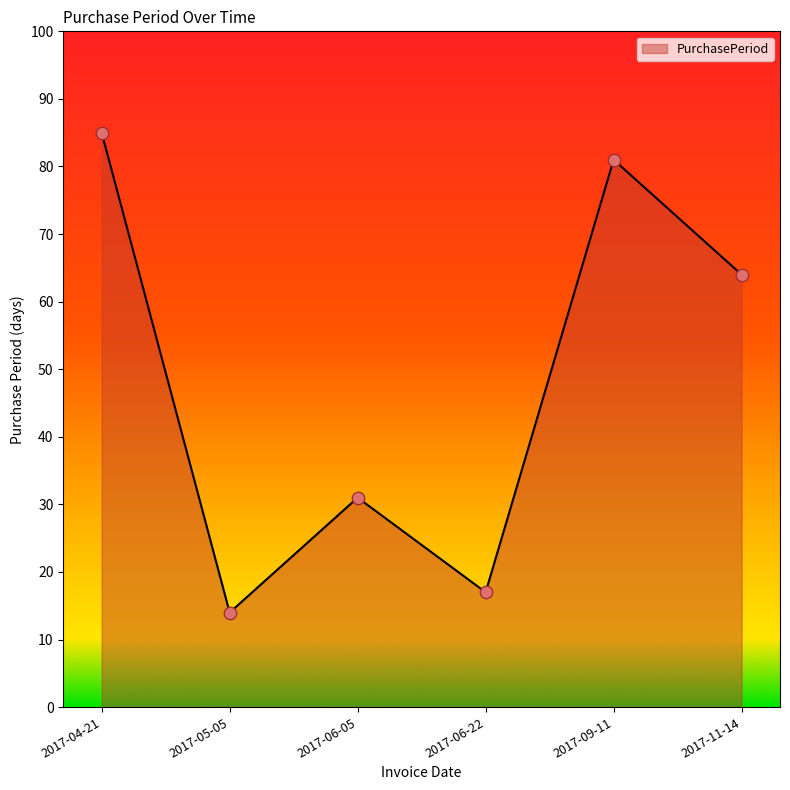

Between 2017-04-21 and 2017-11-14, which is larger?

2017-04-21